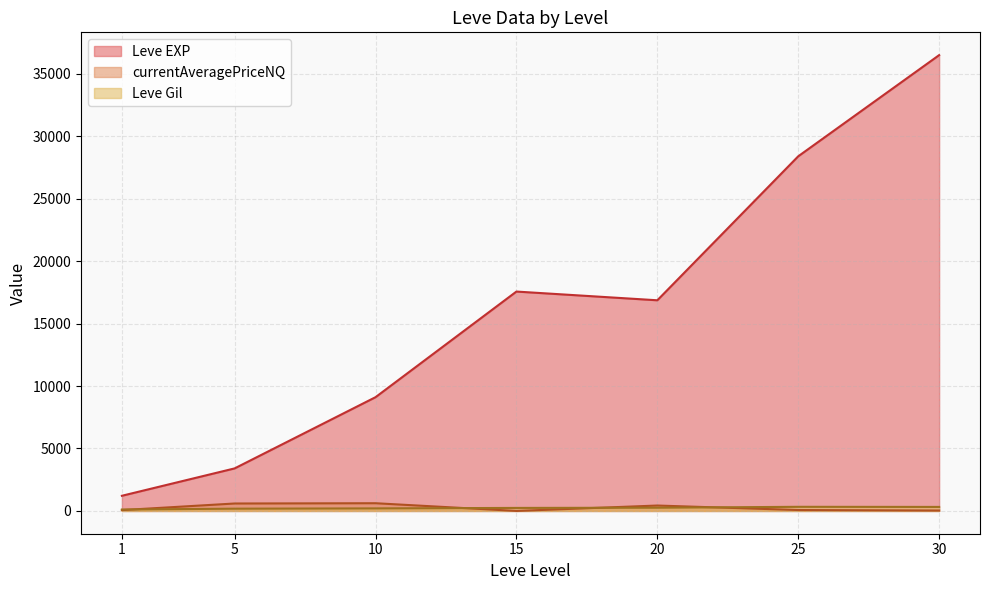

What is the difference between the Leve EXP values at 5 and 1?

2191.7